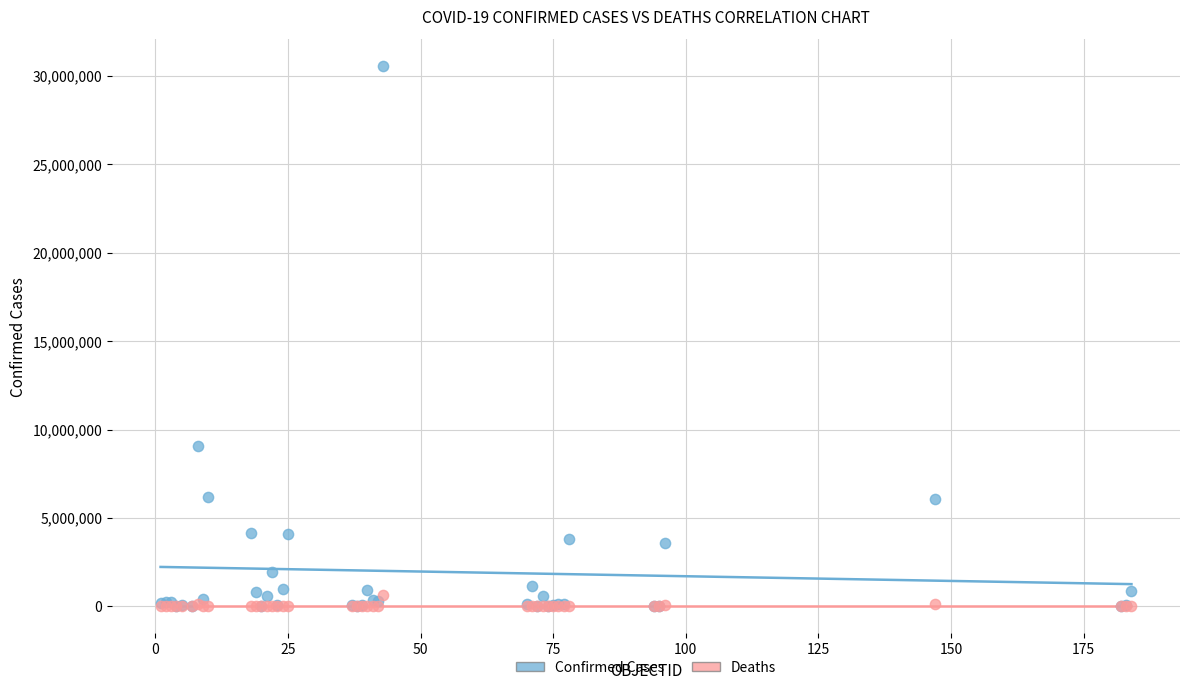

Across all series, what Y value is closest to 15262102?

9083673